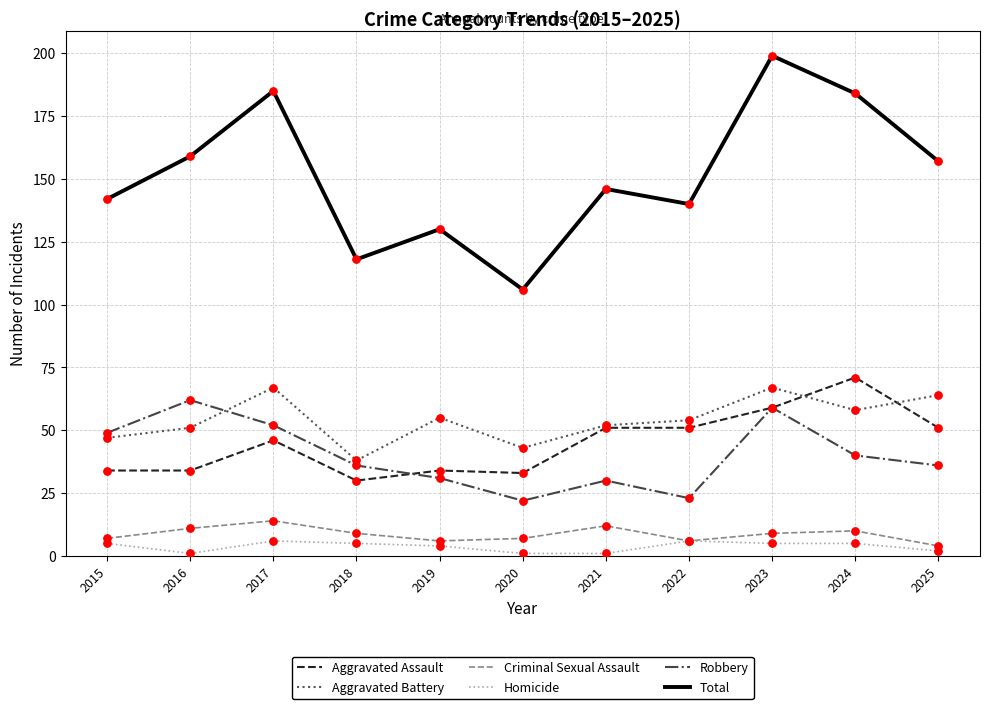

What is the total value across all series at 2021?

292